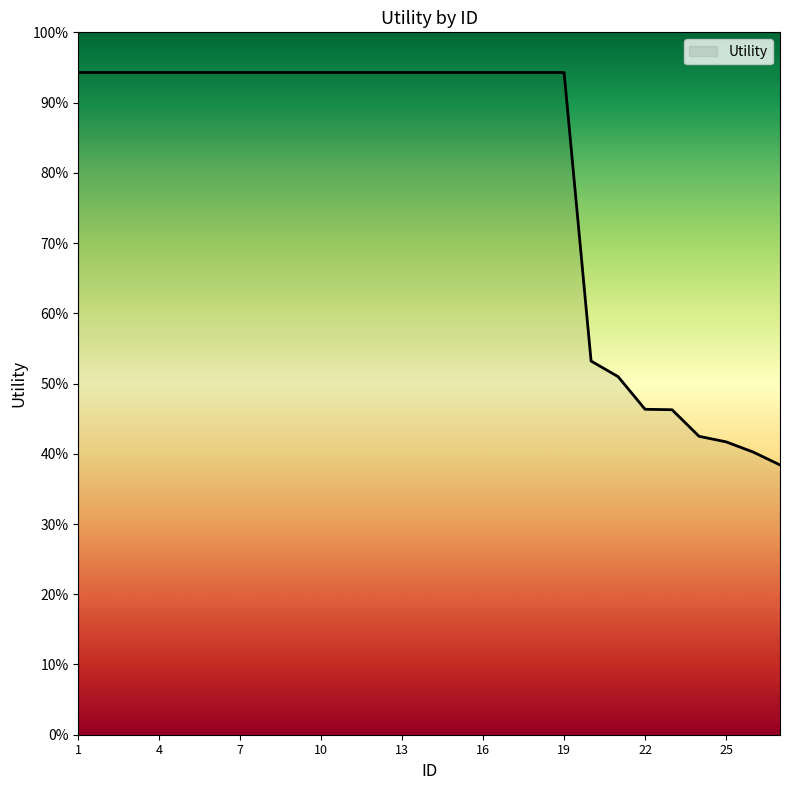

Rank the categories by value from lowest to highest.

27, 26, 25, 24, 23, 22, 21, 20, 1, 2, 3, 4, 5, 6, 7, 8, 9, 10, 11, 12, 13, 14, 15, 16, 17, 18, 19